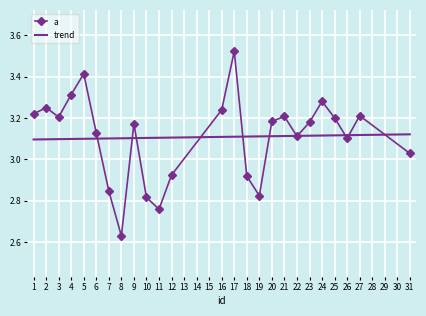

The a series shows 3.2 at 9. True or false?

True